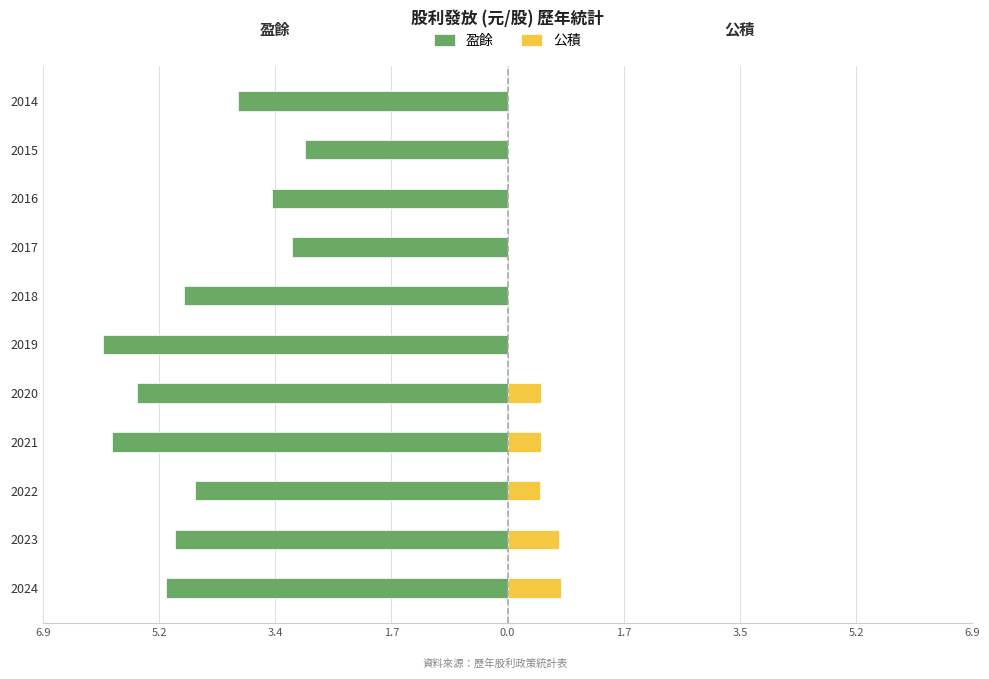

What are all the series names shown in the legend?

盈餘, 公積